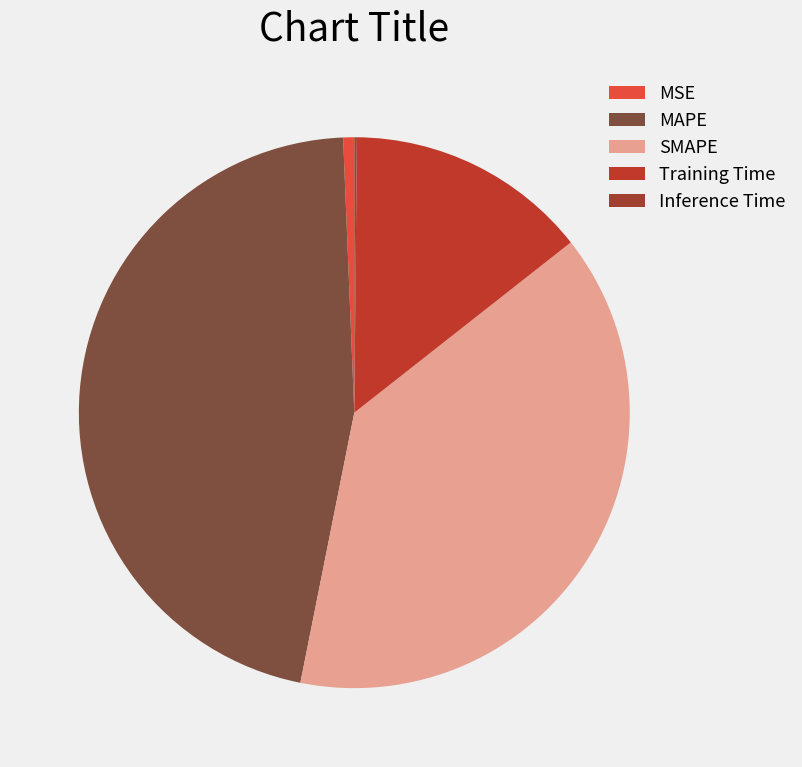

To the nearest percent, what portion does MAPE represent?

46%